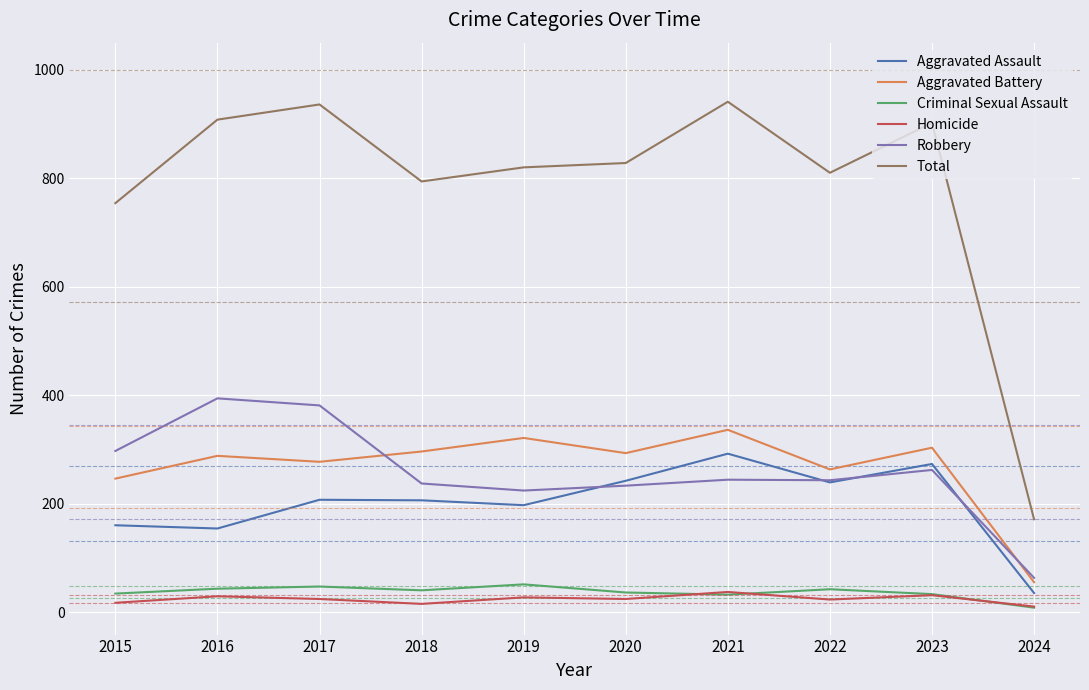

Is the value of Criminal Sexual Assault at 2018 greater than the value of Robbery at 2017?

No